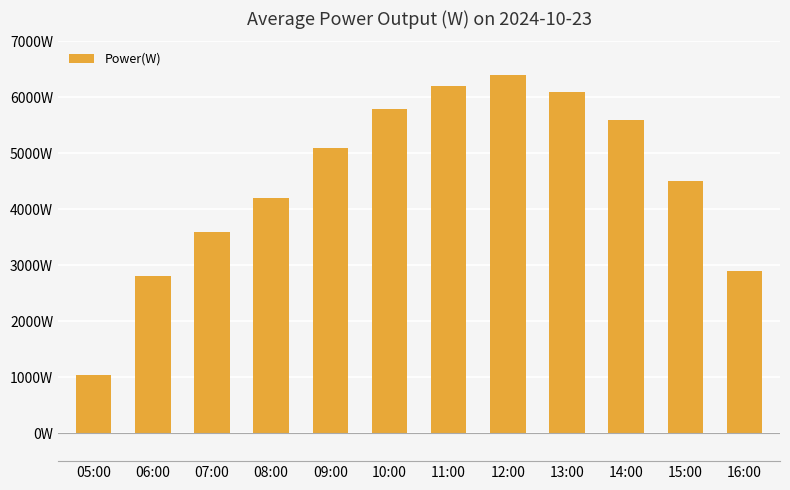

Rank the categories by value from lowest to highest.

05:00, 06:00, 16:00, 07:00, 08:00, 15:00, 09:00, 14:00, 10:00, 13:00, 11:00, 12:00